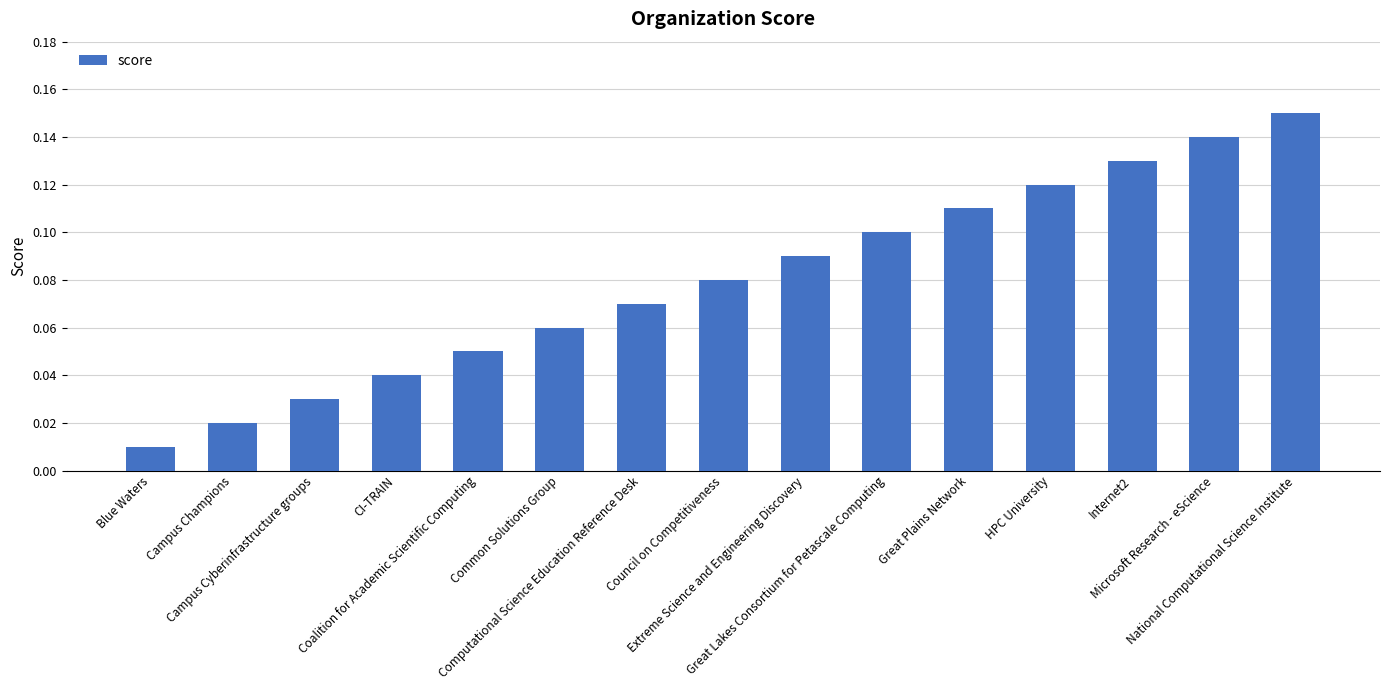

True or false: the data shows 0.1 at National Computational Science Institute.

False